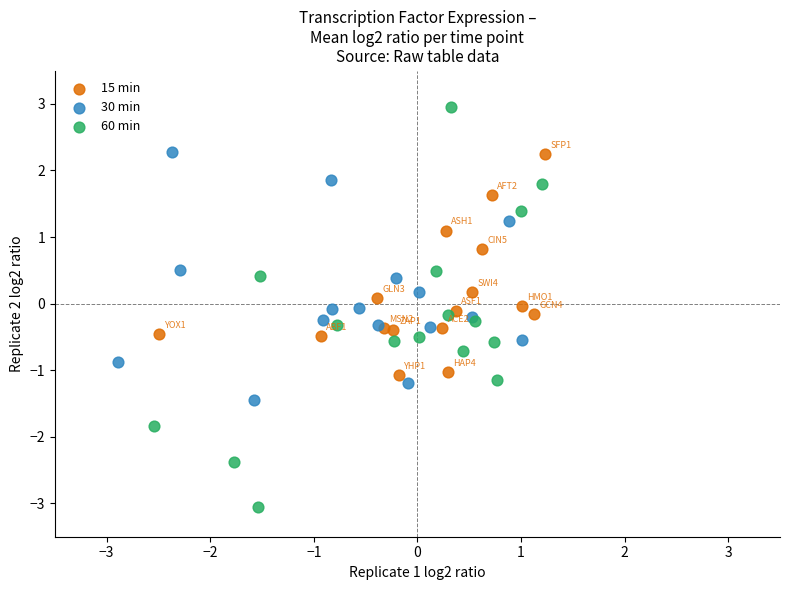

Which series reaches the minimum Y coordinate?

60 min